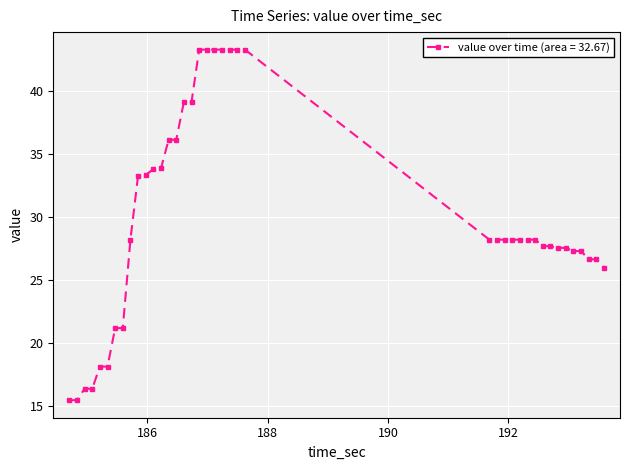

What is the value of the 8th point from the left?

21.2